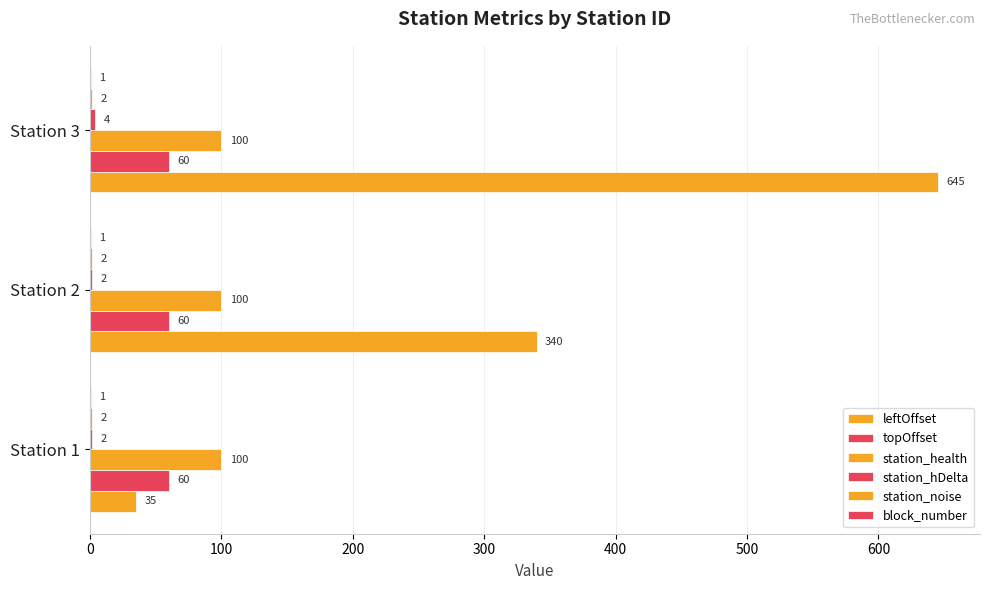

How many distinct data groups are displayed?

6